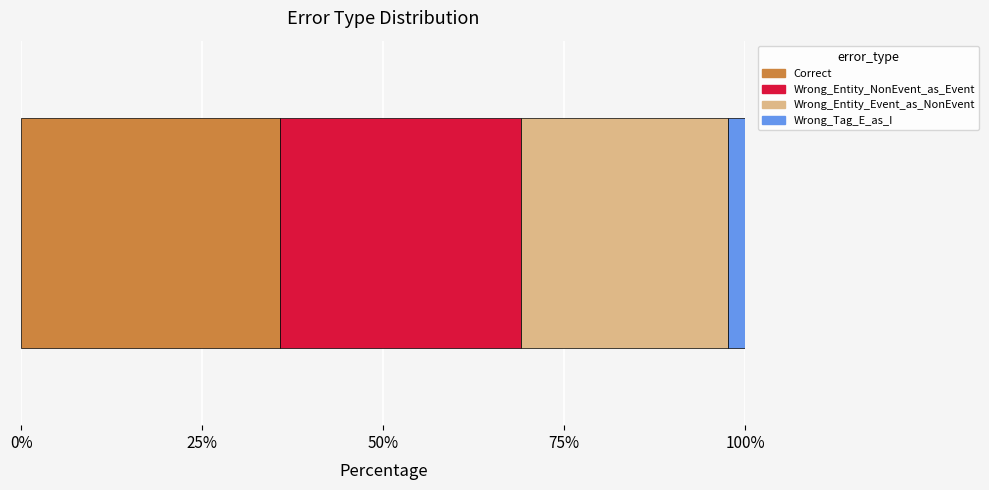

What are all the series names shown in the legend?

Correct, Wrong_Entity_NonEvent_as_Event, Wrong_Entity_Event_as_NonEvent, Wrong_Tag_E_as_I